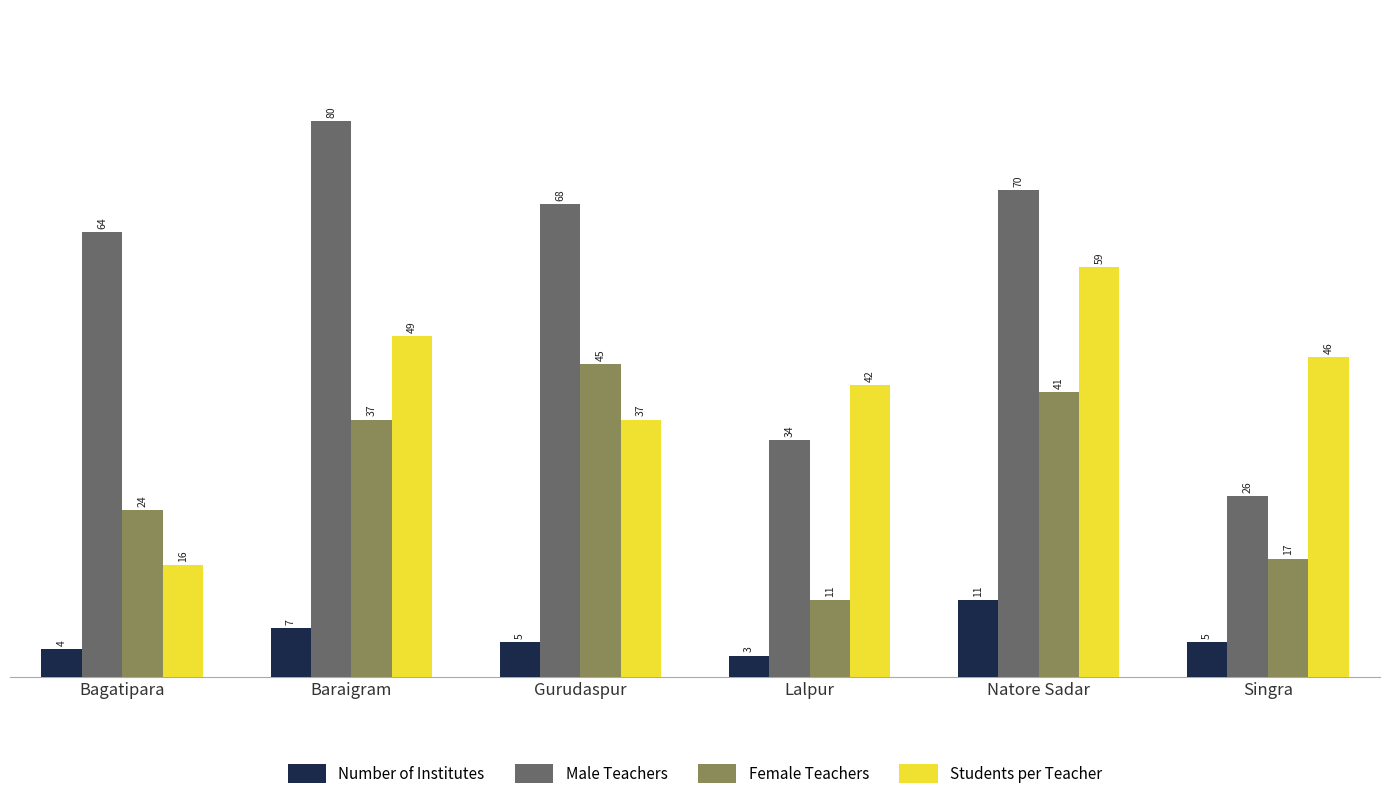

What position from the right is Baraigram?

5